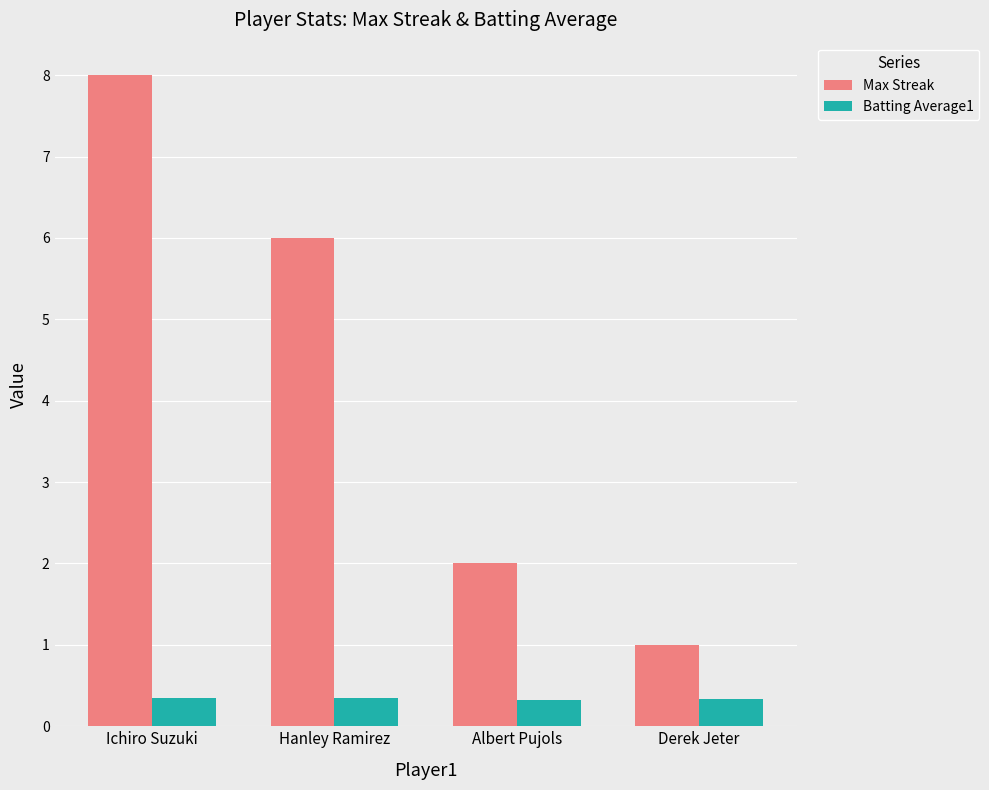

Rank the series by their average value, from highest to lowest.

Max Streak, Batting Average1